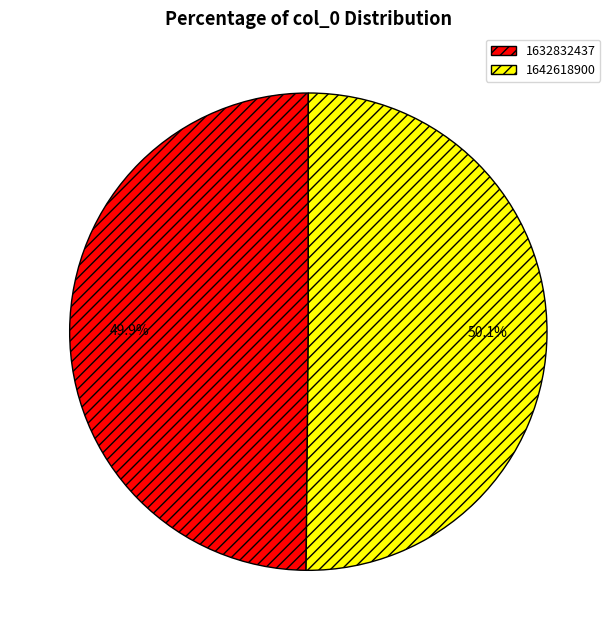

What is the ratio of the value at 1632832437 to the value at 1642618900?

1.0